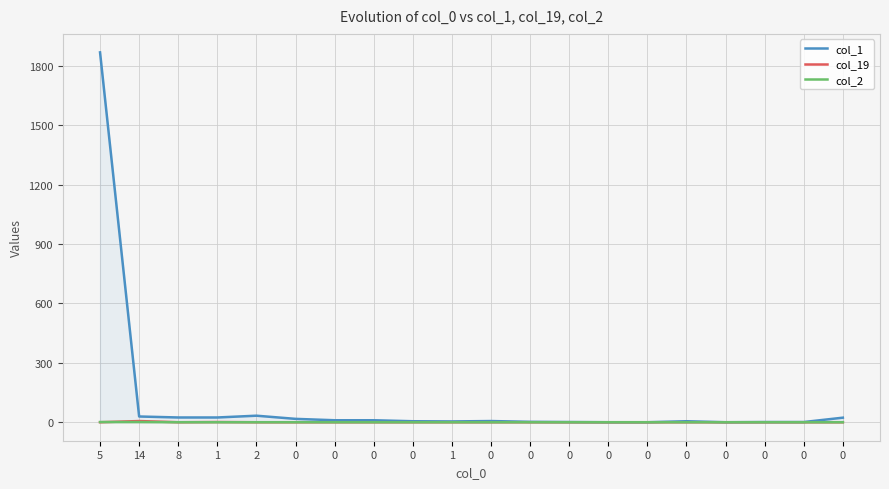

Does the chart display data point markers on the line(s)?

No